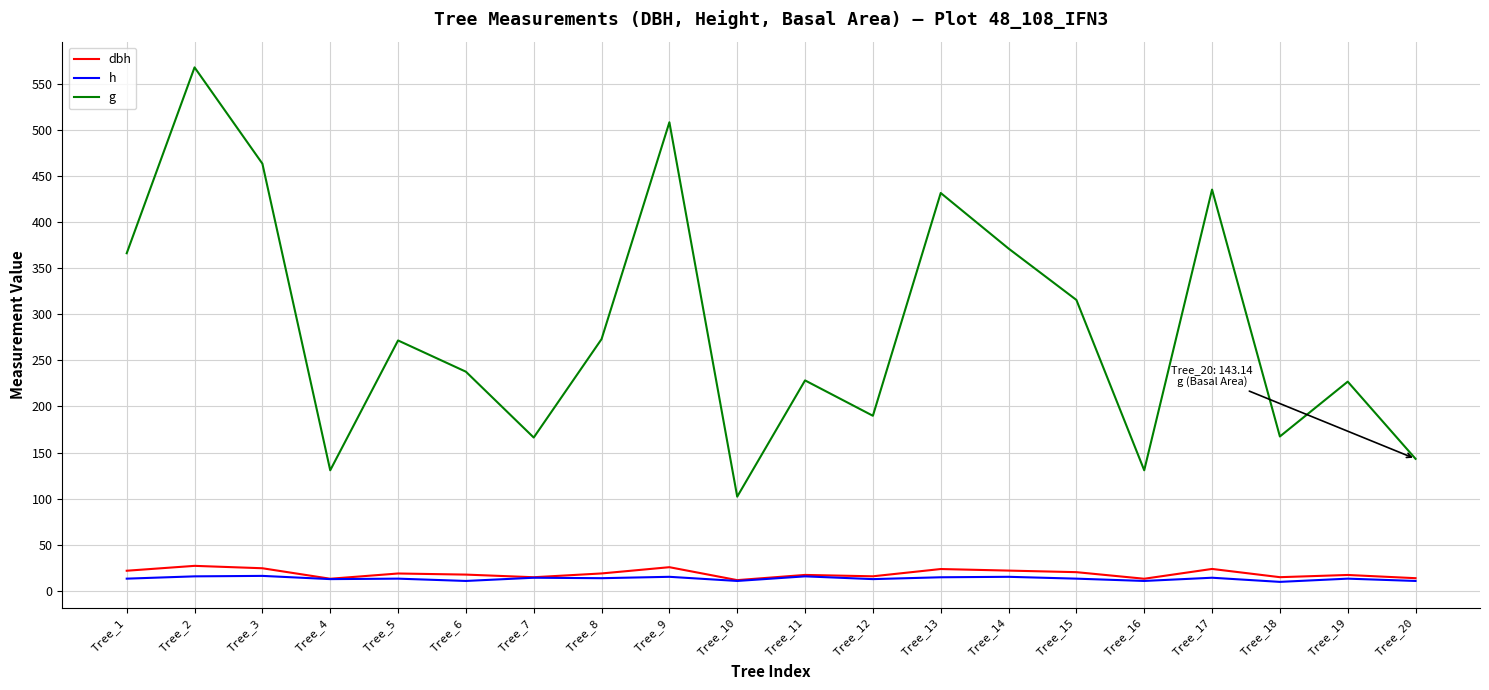

What is the difference between the highest and lowest values at Tree_2?

552.8